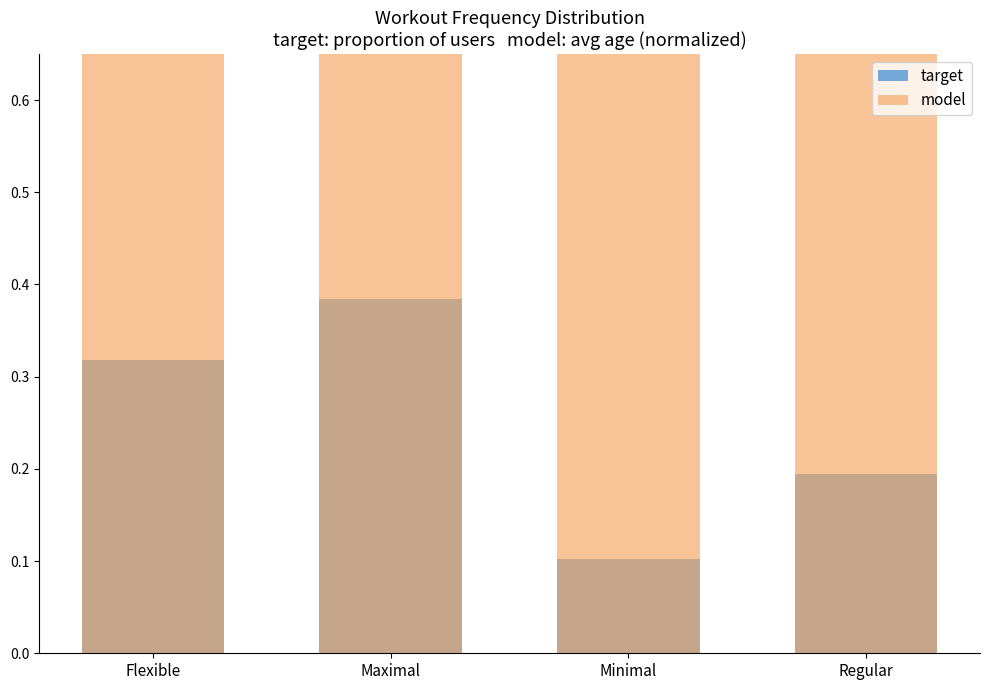

Which category has the highest value across all series?

Regular